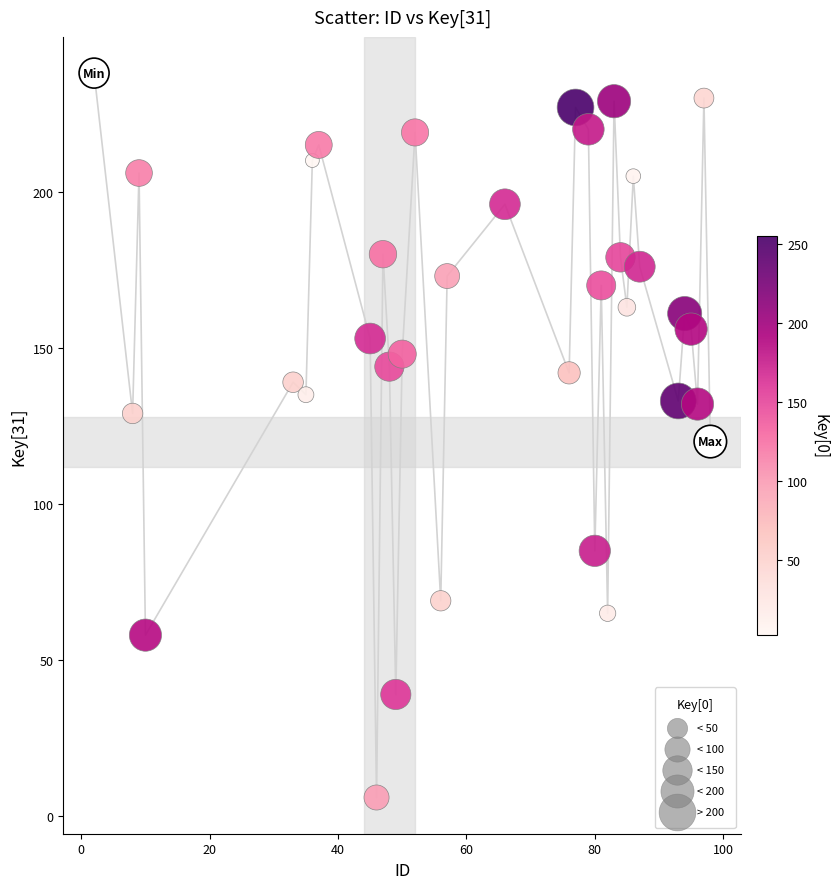

What is the range of X values (max minus min)?

96